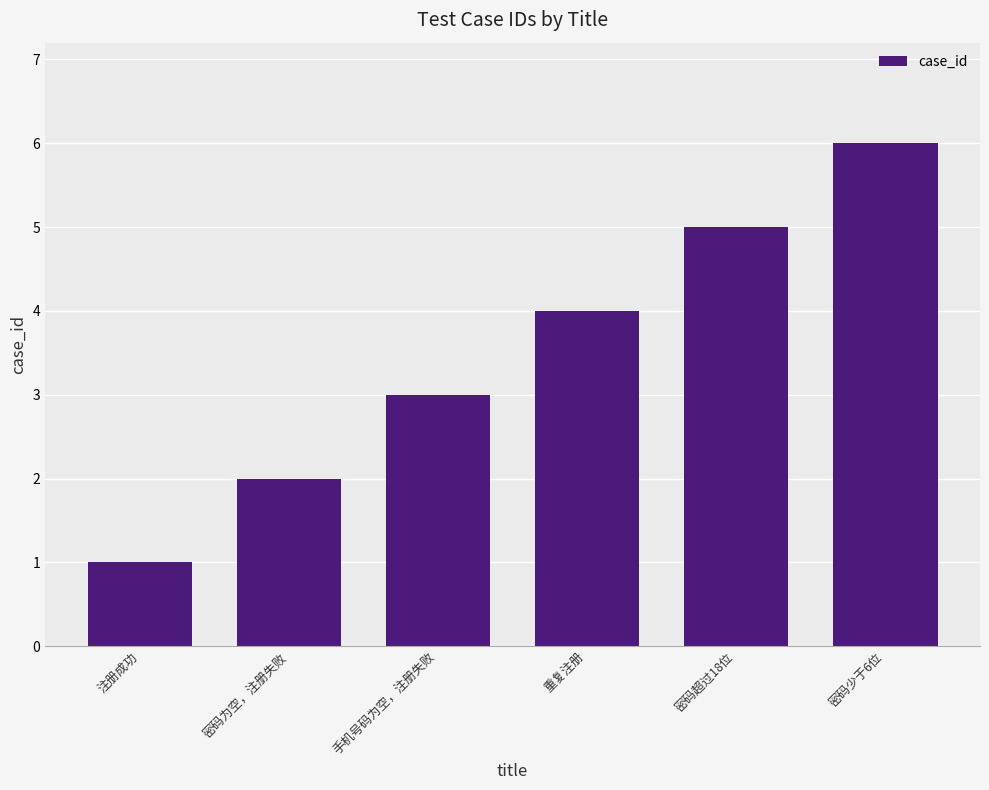

Count the number of data series in this chart.

1